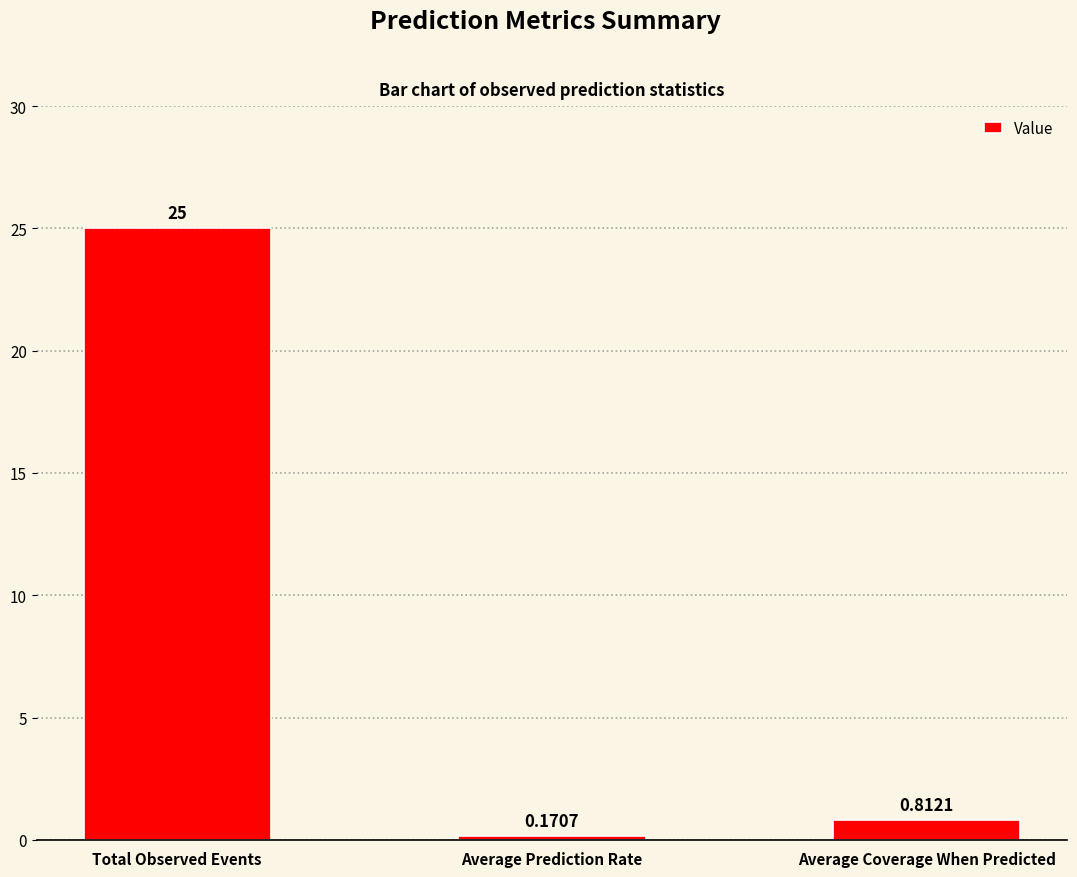

List the labels in order of value, smallest first.

Average Prediction Rate, Average Coverage When Predicted, Total Observed Events